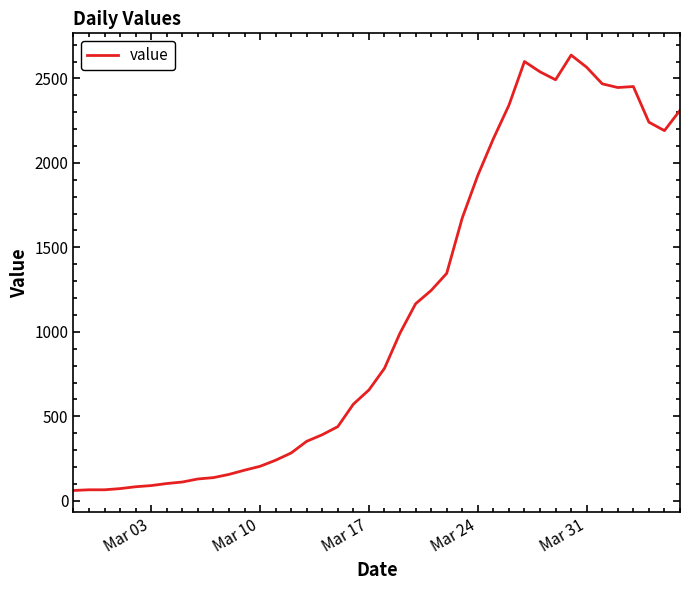

What is the minimum value shown in the chart?

61